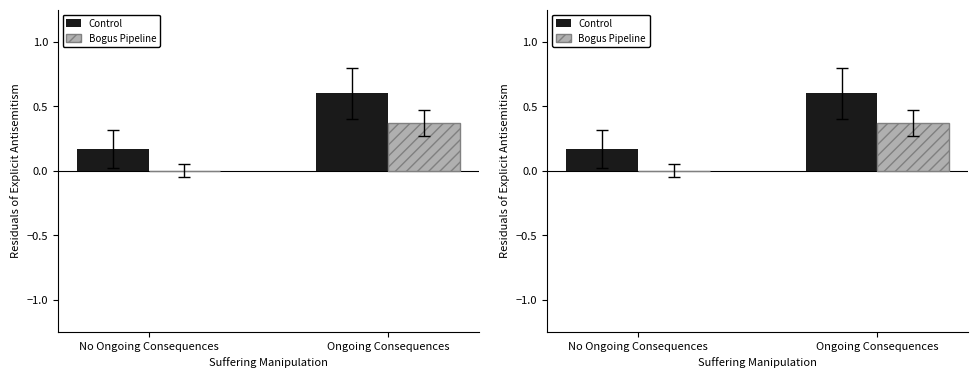

Where is Control nearest to the value 0?

No Ongoing Consequences